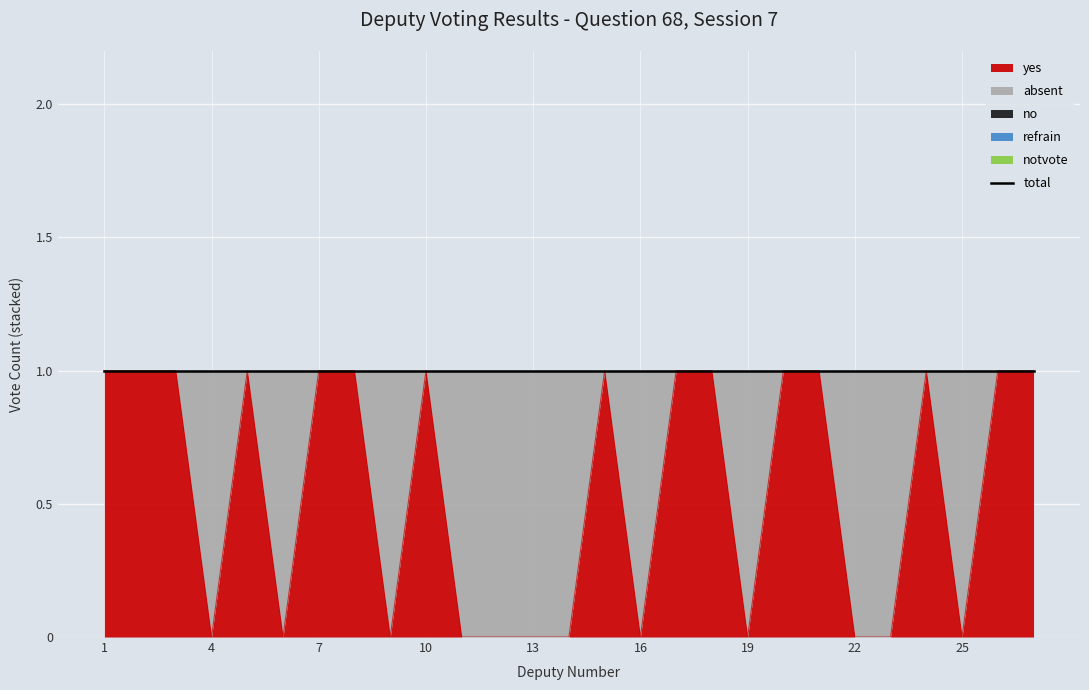

At how many categories does at least one series exceed 0?

27